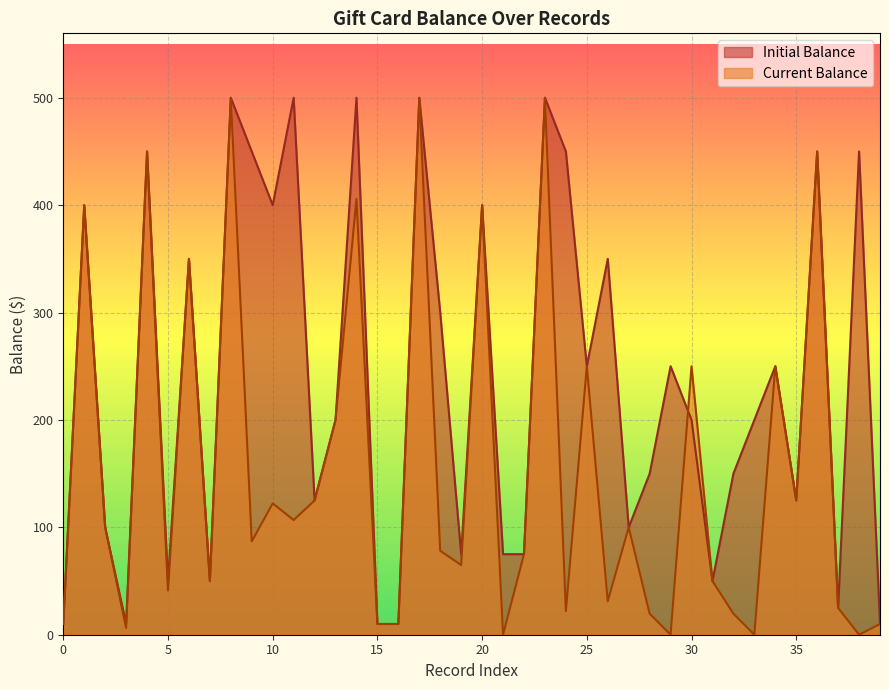

Is it true that Initial Balance equals 712.9 at 1?

False